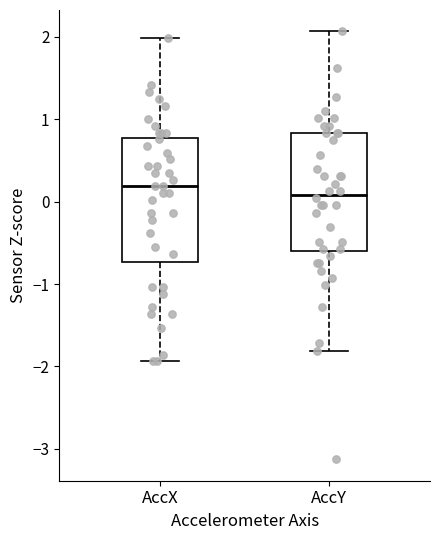

Where does the upper whisker of the box for AccX end on the y-axis? The values are not printed on the chart, so give them approximately, as read against the axis.

2.0